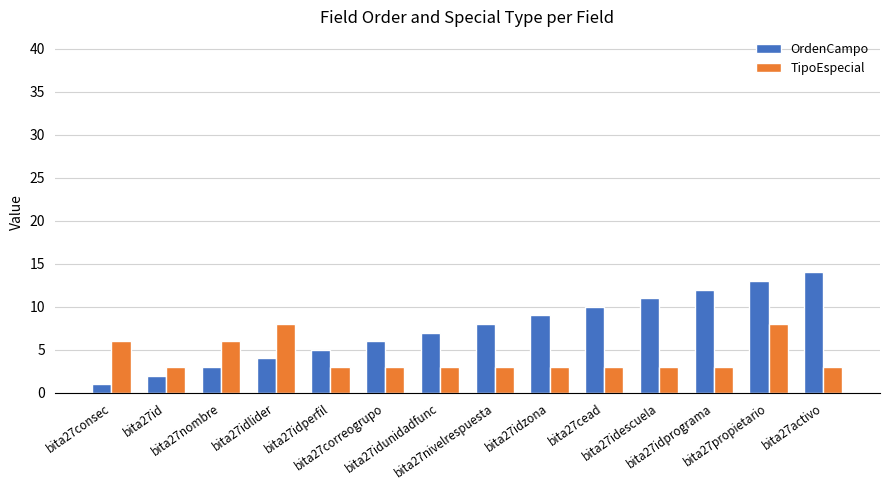

How many groups of bars are there?

14